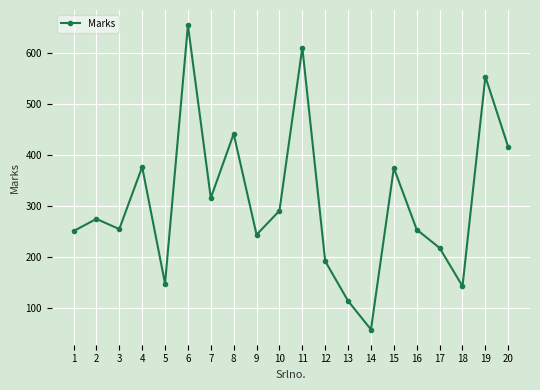

Is it true that the value at 18 is 59?

False